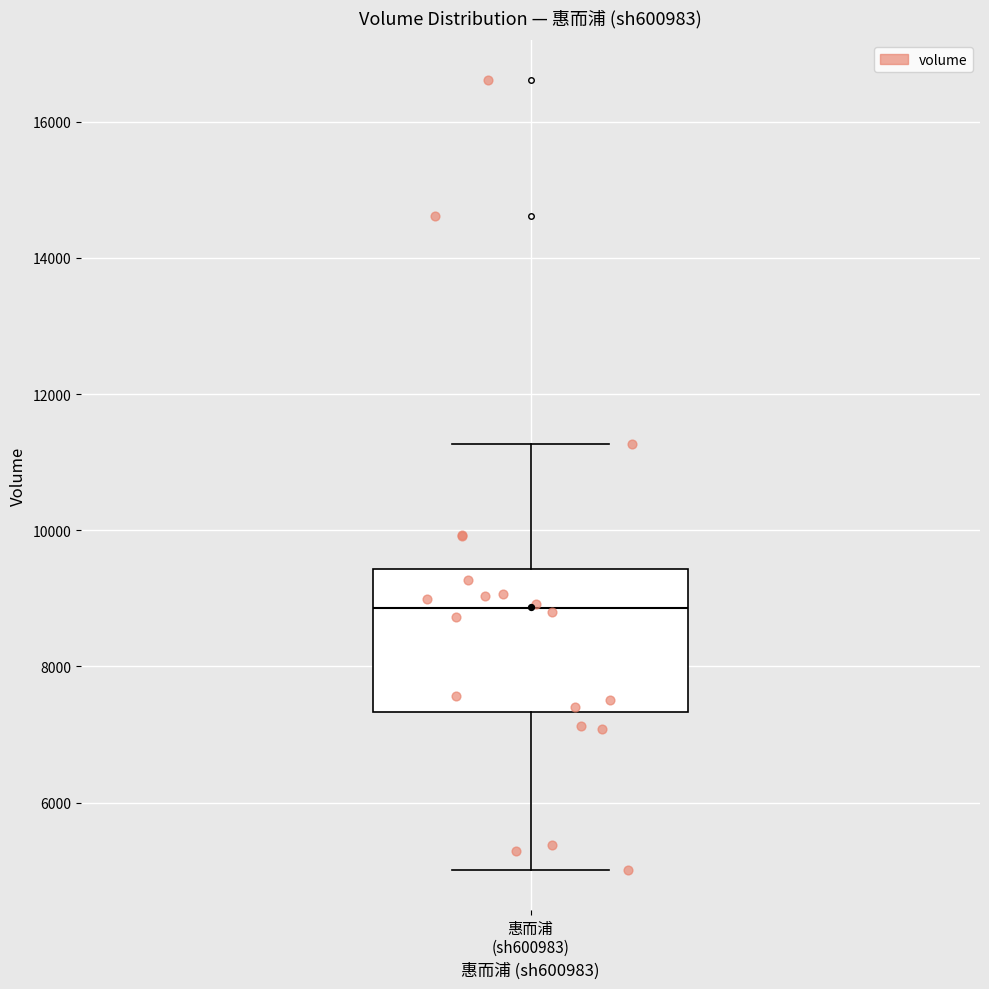

Where does the median line of the box for 惠而浦 (sh600983) sit on the y-axis? The values are not printed on the chart, so give them approximately, as read against the axis.

8800